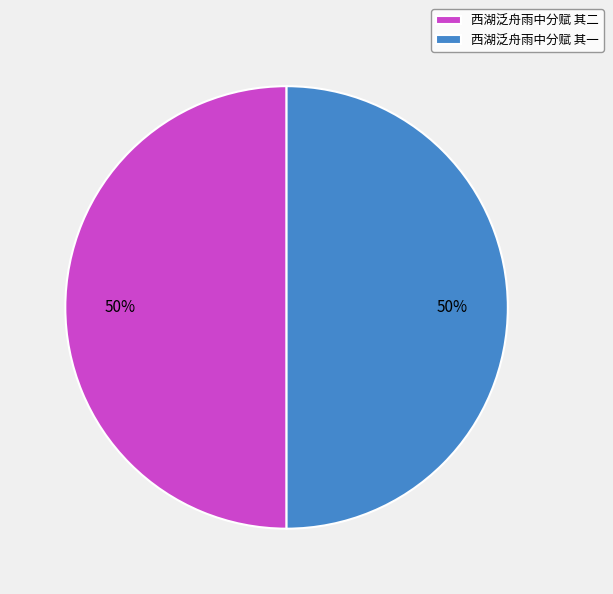

To the nearest percent, what is the combined percentage of 西湖泛舟雨中分赋 其一 and 西湖泛舟雨中分赋 其二?

100%